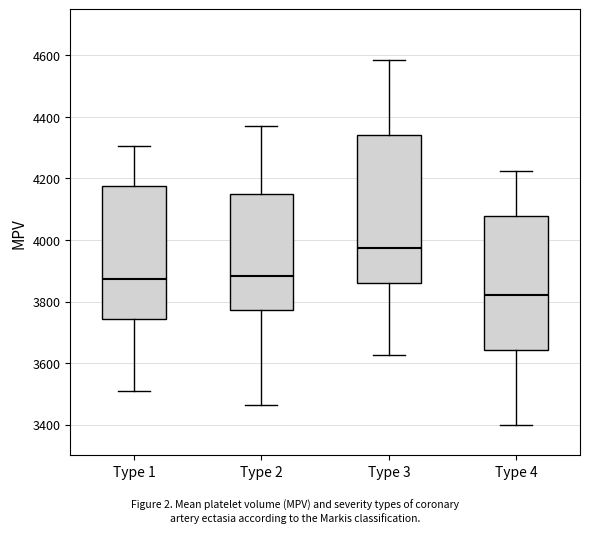

Where is the lower edge of the box for Type 1 on the y-axis? The values are not printed on the chart, so give them approximately, as read against the axis.

3740